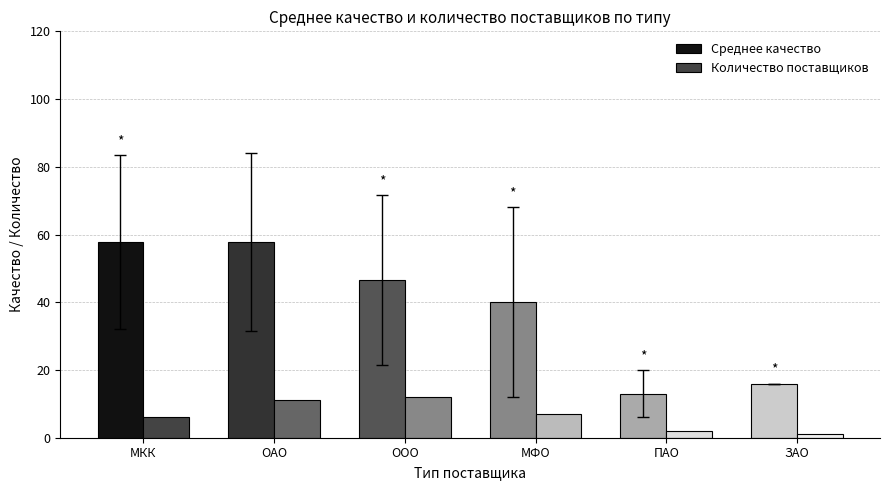

What is the label of the 6th bar from the left?

ЗАО